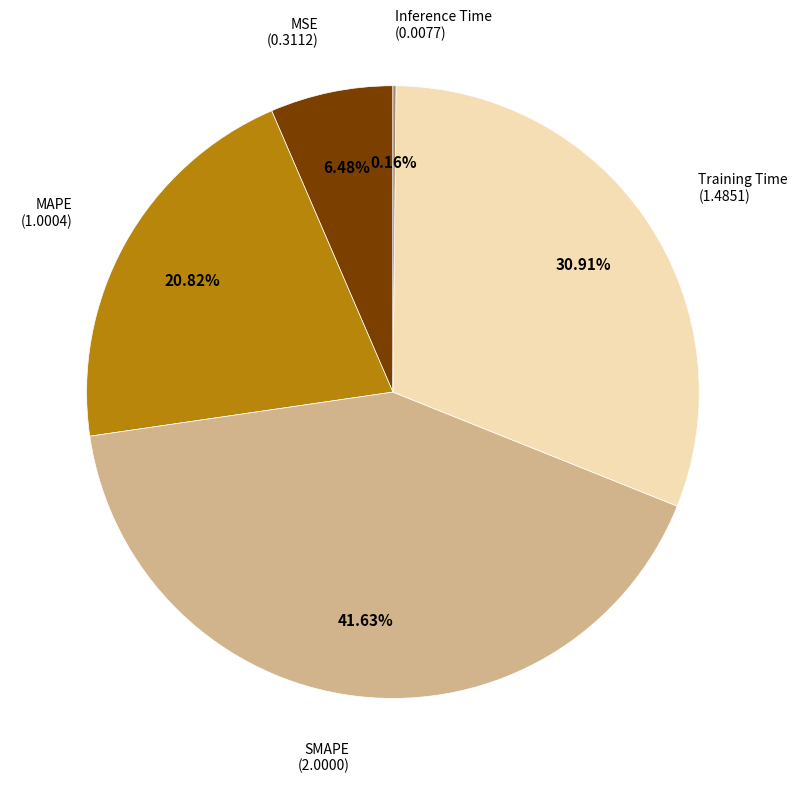

Does any single category account for the majority?

No